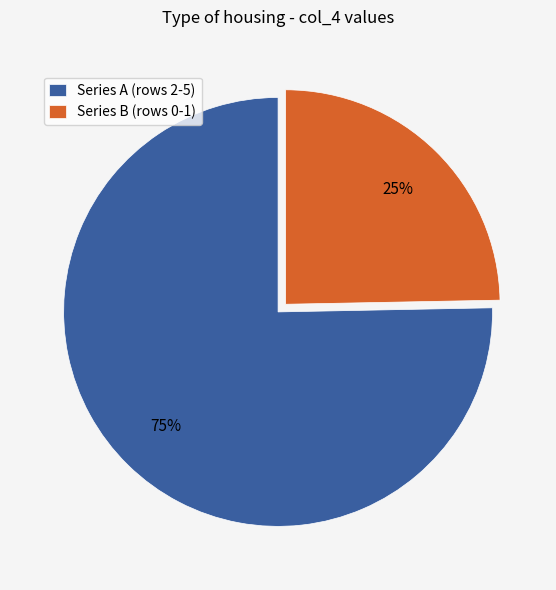

What is the ratio of the value at Series B (rows 0-1) to the value at Series A (rows 2-5)?

0.3